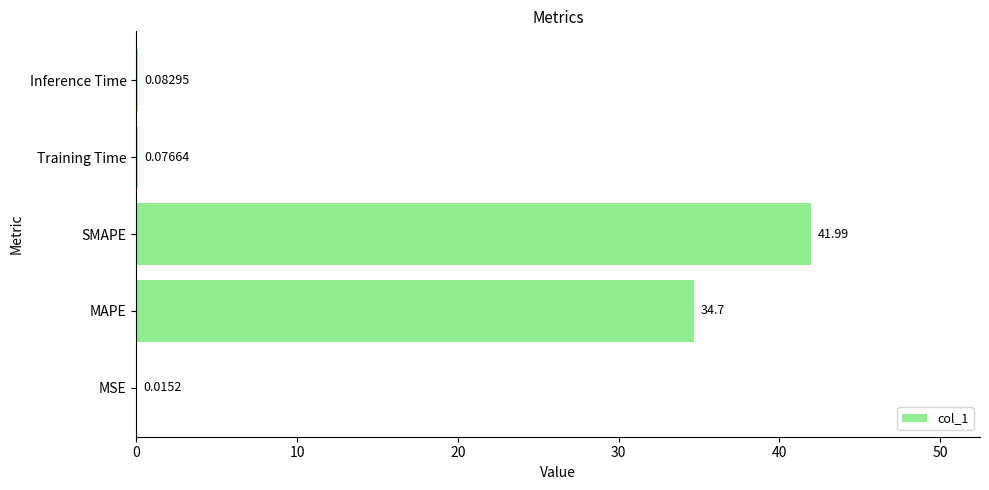

Where is the data nearest to the value 21?

MAPE